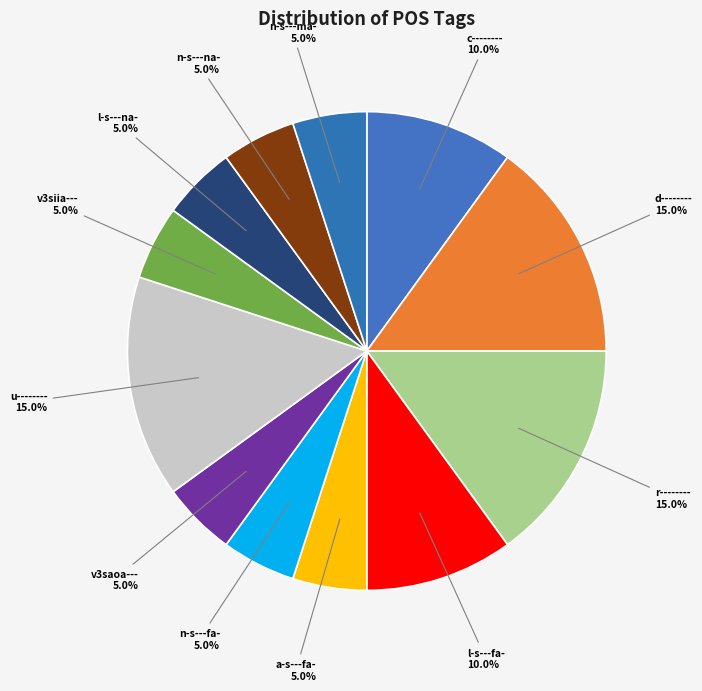

True or false: v3saoa--- accounts for 5% of the total.

True